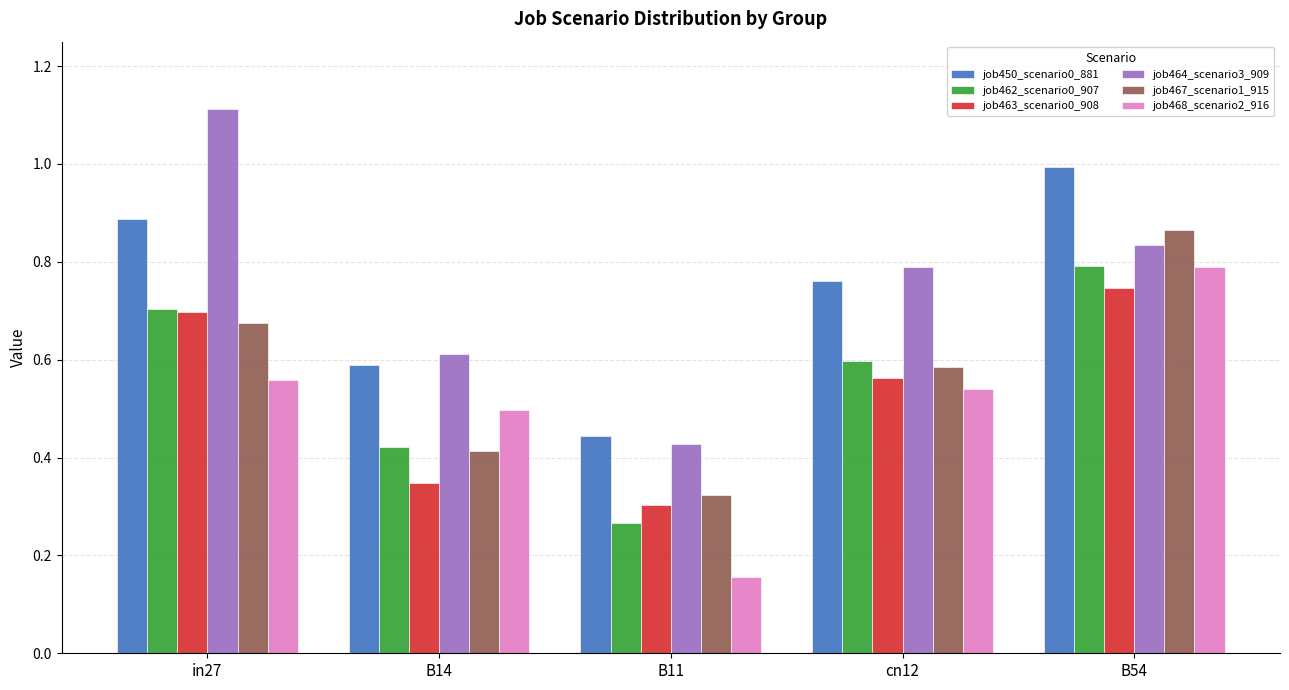

At which label is job463_scenario0_908 closest to 0?

B11